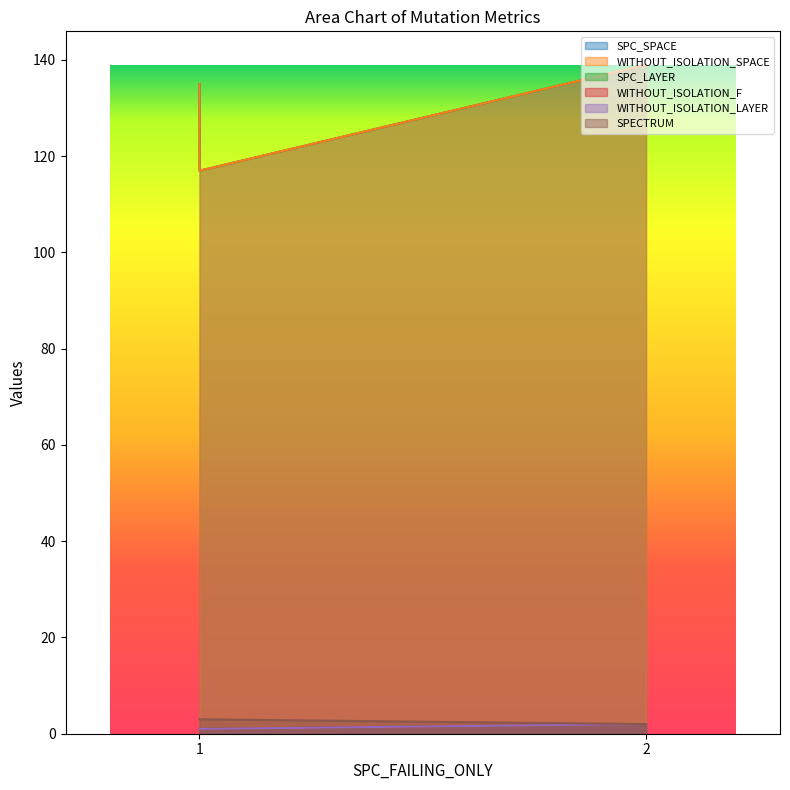

Count the number of data series in this chart.

6